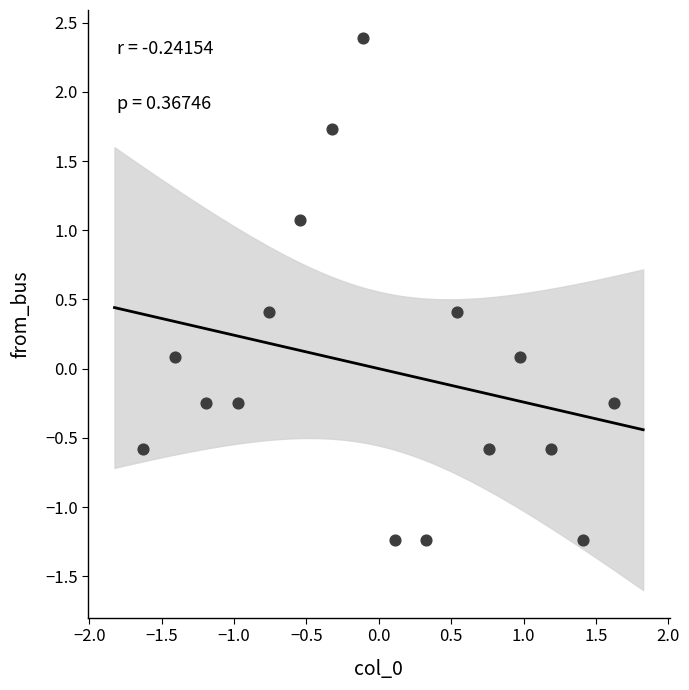

What is the range of X values (max minus min)?

3.3